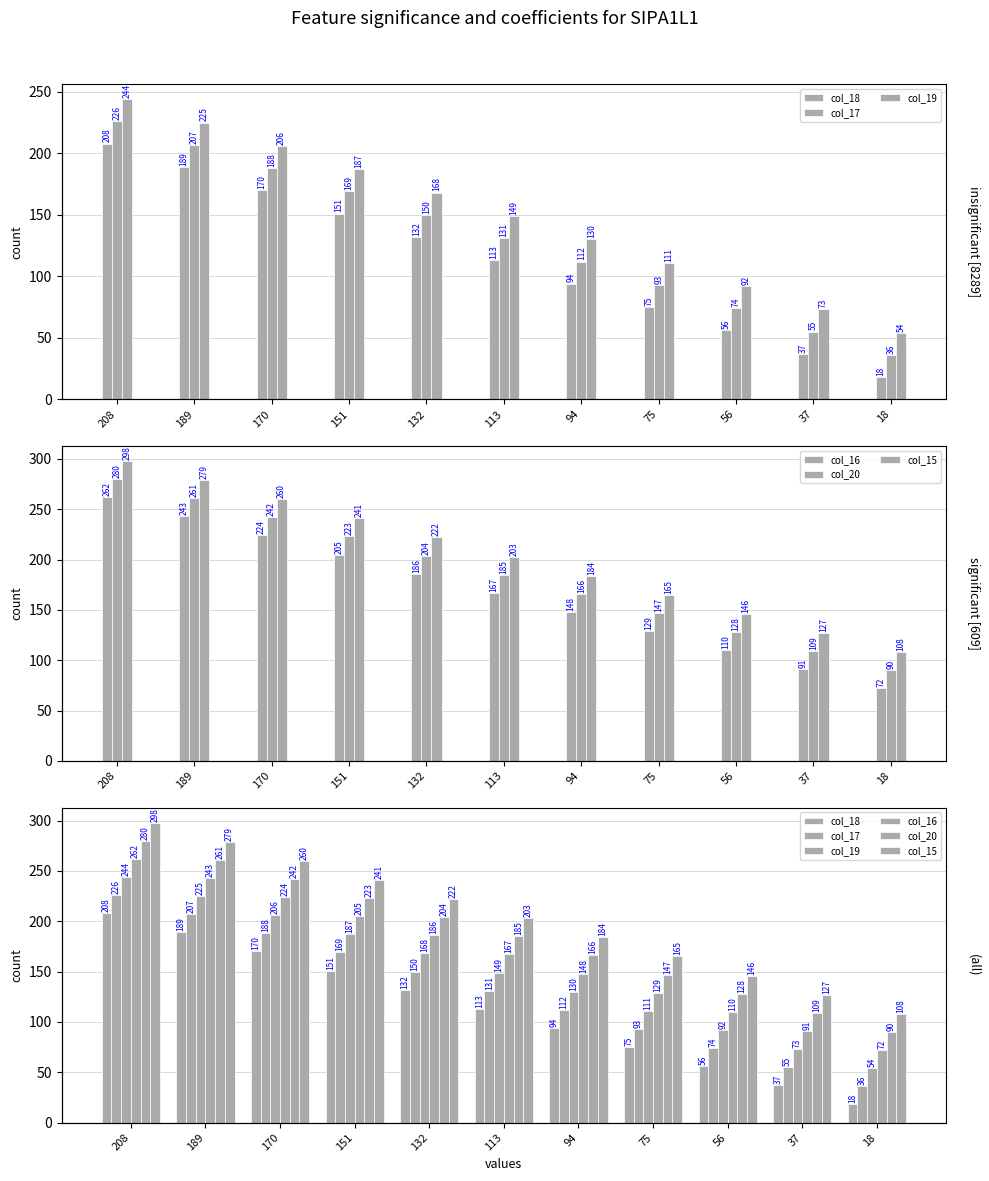

The value of col_16 at 18 is 72. True or false?

True